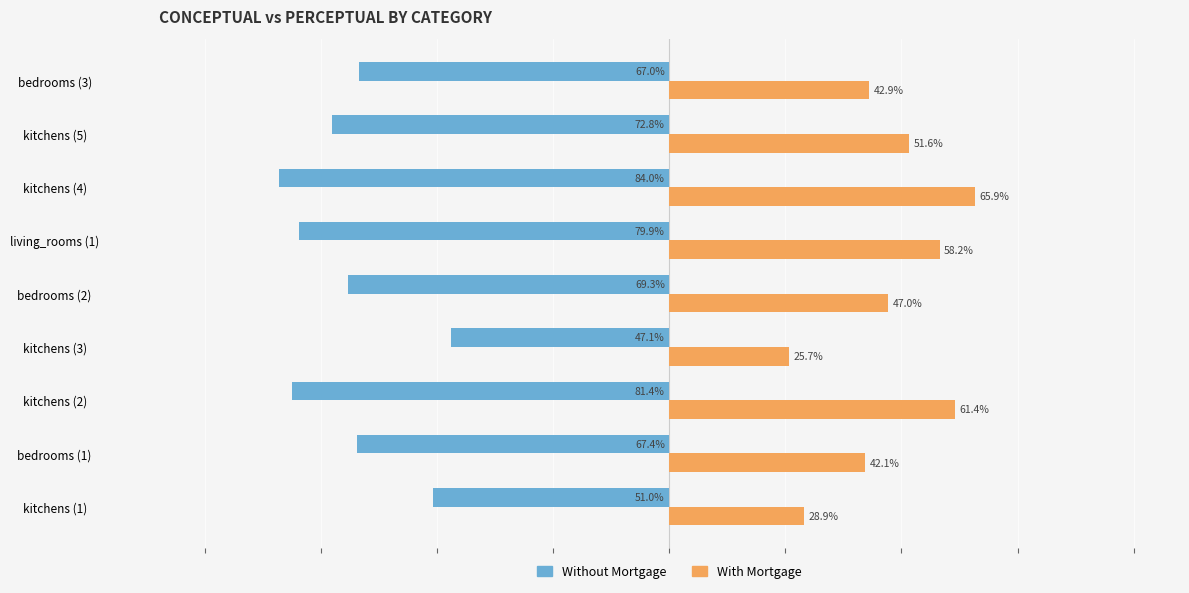

List the labels in order of With Mortgage value, largest first.

kitchens (4), kitchens (2), living_rooms (1), kitchens (5), bedrooms (2), bedrooms (3), bedrooms (1), kitchens (1), kitchens (3)